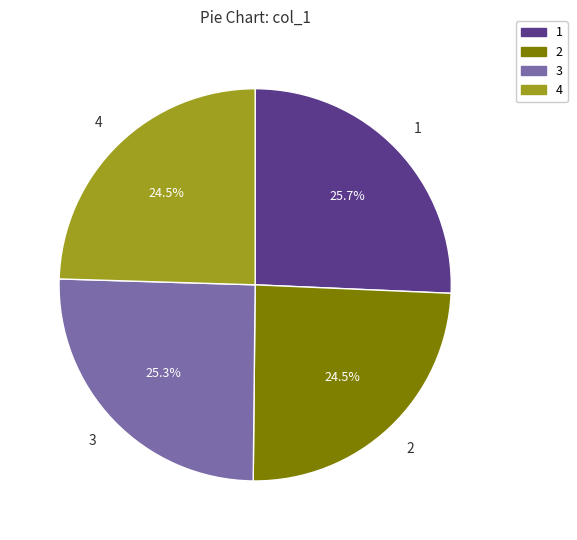

Approximately how many times larger is the value at 4 compared to 2?

1.0